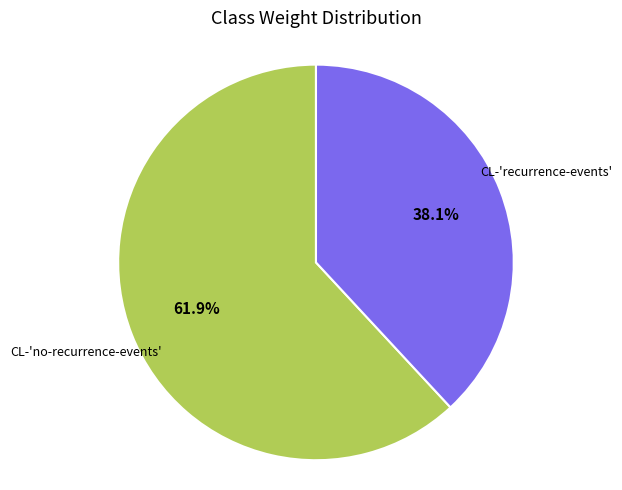

What is the total percentage of CL-'recurrence-events' and CL-'no-recurrence-events'?

100.0%